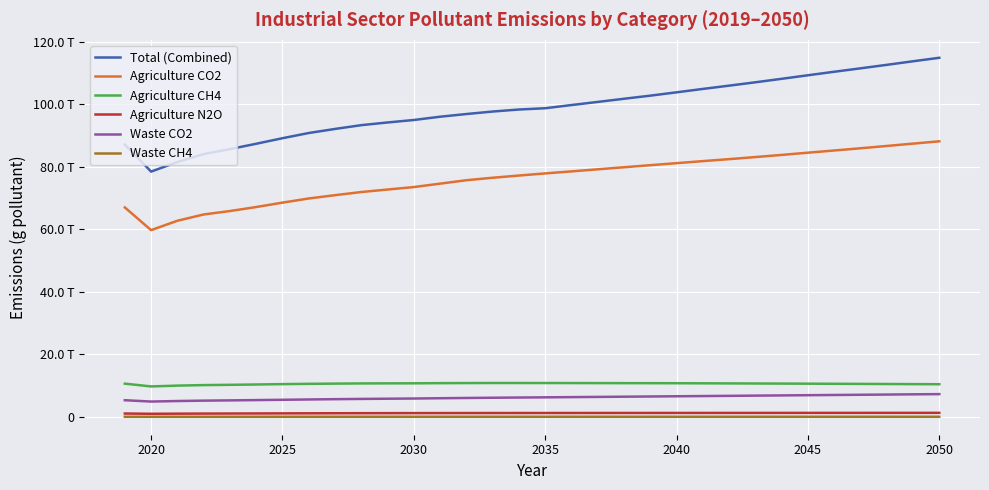

Reading right to left, list all the values displayed in this chart.

Total (Combined): 114909000000000	113796000000000	112650000000000	111534000000000	110440000000000	109315000000000	108183000000000	107068000000000	105994000000000	104943000000000	103856000000000	102790000000000	101798000000000	100785000000000	99784500000000	98765800000000	98355200000000	97709500000000	96910700000000	96050000000000	95001600000000	94213100000000	93350000000000	92139000000000	90837500000000	89172200000000	87397300000000	85678000000000	84099700000000	81544200000000	78485700000000	87133900000000
Agriculture CO2: 88182400000000	87436500000000	86689800000000	85948900000000	85242300000000	84539300000000	83824000000000	83137400000000	82472800000000	81840500000000	81187000000000	80541100000000	79876800000000	79217200000000	78554900000000	77906900000000	77224100000000	76518800000000	75721600000000	74630700000000	73539200000000	72746800000000	71948500000000	70942000000000	69881400000000	68556900000000	67148000000000	65863500000000	64765300000000	62754800000000	59752000000000	67013200000000
Agriculture CH4: 10435100000000	10470800000000	10506400000000	10542100000000	10577800000000	10613500000000	10642000000000	10670600000000	10699100000000	10727700000000	10756200000000	10770500000000	10781200000000	10795500000000	10809700000000	10820400000000	10824000000000	10827500000000	10808500000000	10778900000000	10729800000000	10714500000000	10690600000000	10633200000000	10560900000000	10471400000000	10351200000000	10245800000000	10159200000000	9992470000000	9730180000000	10623600000000
Agriculture N2O: 1276410000000	1273390000000	1270740000000	1267720000000	1265070000000	1262050000000	1259020000000	1256000000000	1252970000000	1249950000000	1246930000000	1243150000000	1239370000000	1235590000000	1231820000000	1228040000000	1224260000000	1220100000000	1213800000000	1206310000000	1196320000000	1182320000000	1167810000000	1149680000000	1130080000000	1108430000000	1085200000000	1062960000000	1043200000000	1015420000000	978341000000	1057770000000
Waste CO2: 7271430000000	7203570000000	7132140000000	7064290000000	6996430000000	6925000000000	6857140000000	6789290000000	6717860000000	6650000000000	6582140000000	6514290000000	6446430000000	6378570000000	6310710000000	6242860000000	6178570000000	6114290000000	6037410000000	5954930000000	5862260000000	5801210000000	5734070000000	5650850000000	5558630000000	5456290000000	5359960000000	5266610000000	5183530000000	5060320000000	4890200000000	5317860000000
Waste CH4: 25626400000	25550900000	25471700000	25396200000	25320800000	25245300000	25166000000	25086800000	25007500000	24928300000	24849100000	24762300000	24675500000	24588700000	24501900000	24415100000	24317000000	24218900000	24070600000	23902800000	23689200000	23562700000	23425500000	23207500000	22965500000	22679900000	22363200000	22075300000	21825500000	21408200000	20788500000	22667900000